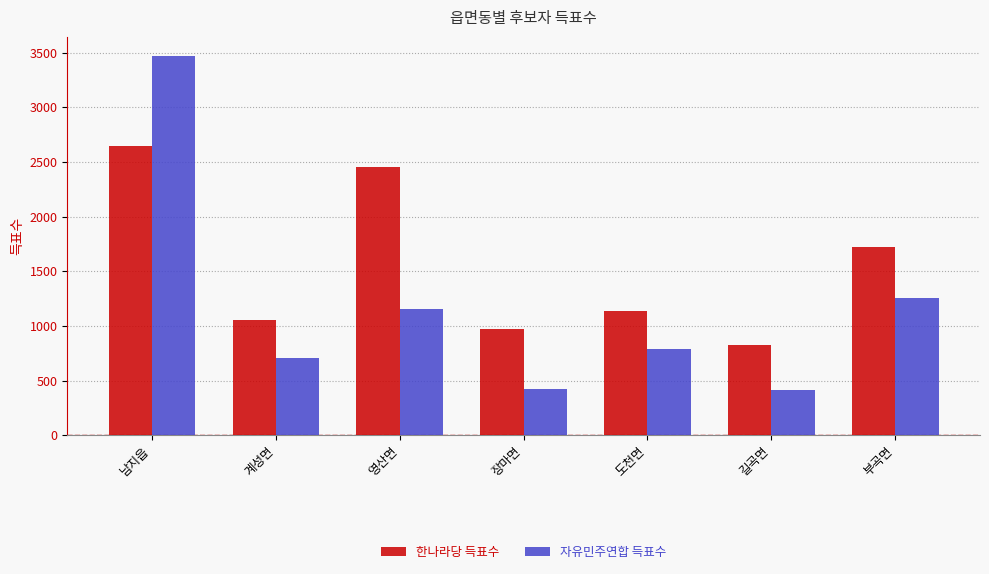

How many values in the 한나라당 득표수 series are below 1140?

3